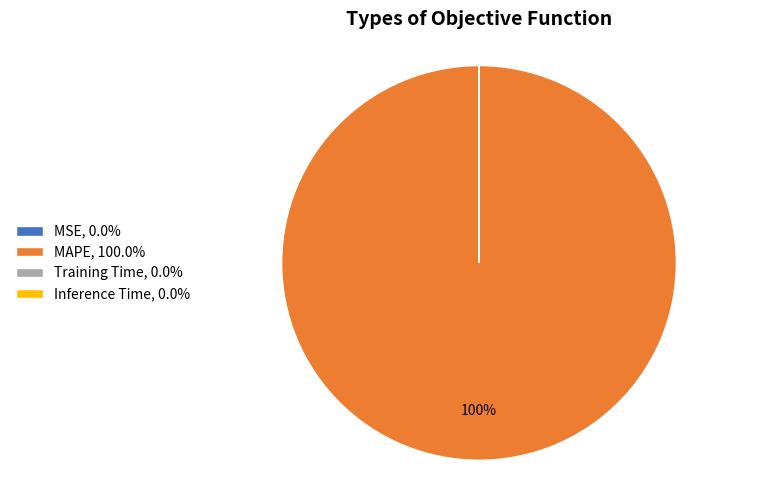

To the nearest percent, what is the difference between the largest and smallest slice percentages?

100%